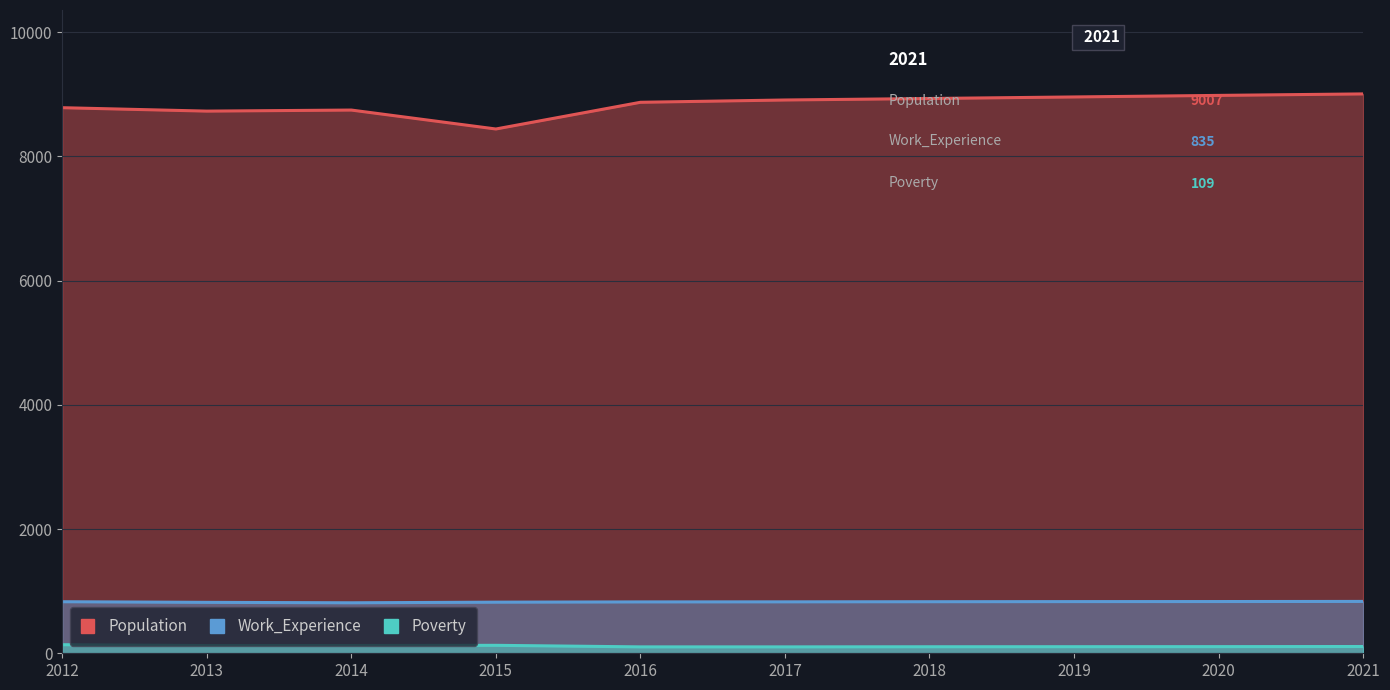

True or false: Population and Work_Experience intersect in this chart.

False